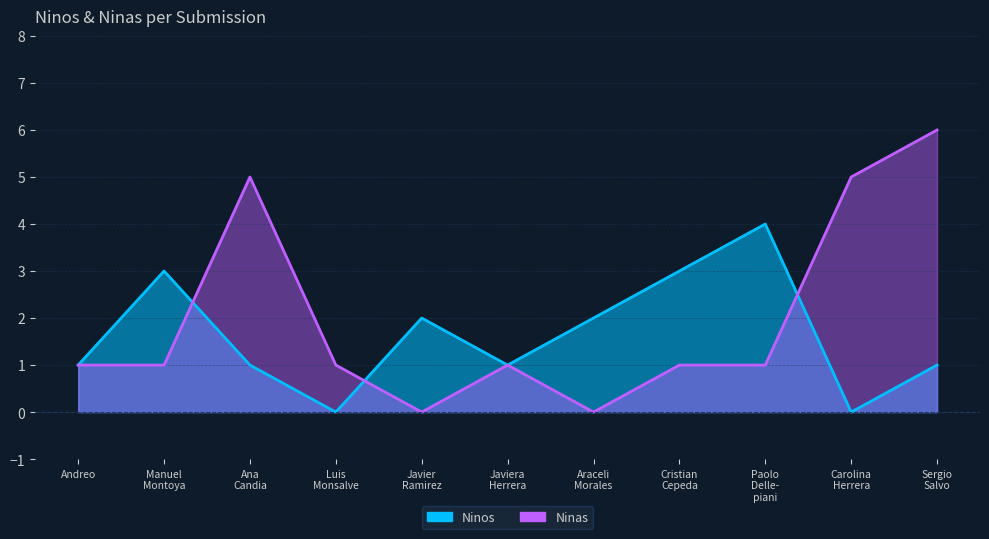

Which series has the largest total across all categories?

Ninas